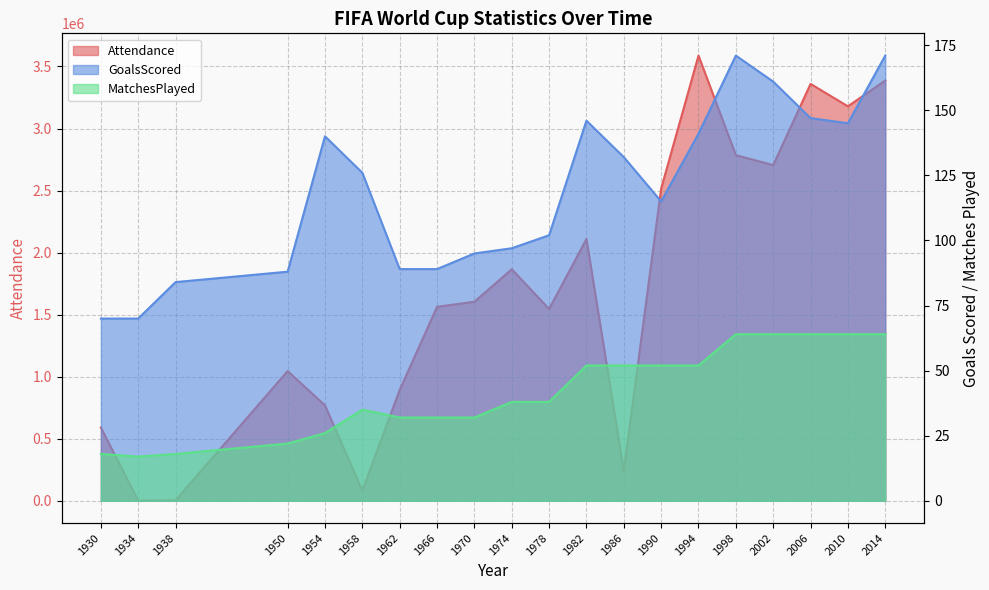

What is the value of the Attendance point at the 15th from the left?

3587538